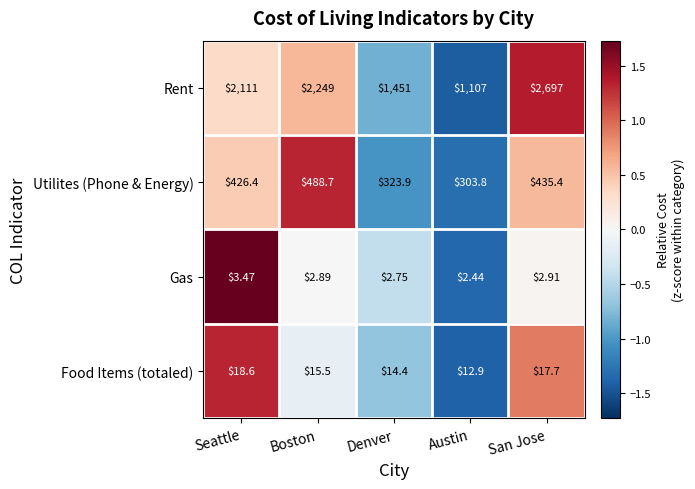

Count the number of data series in this chart.

4